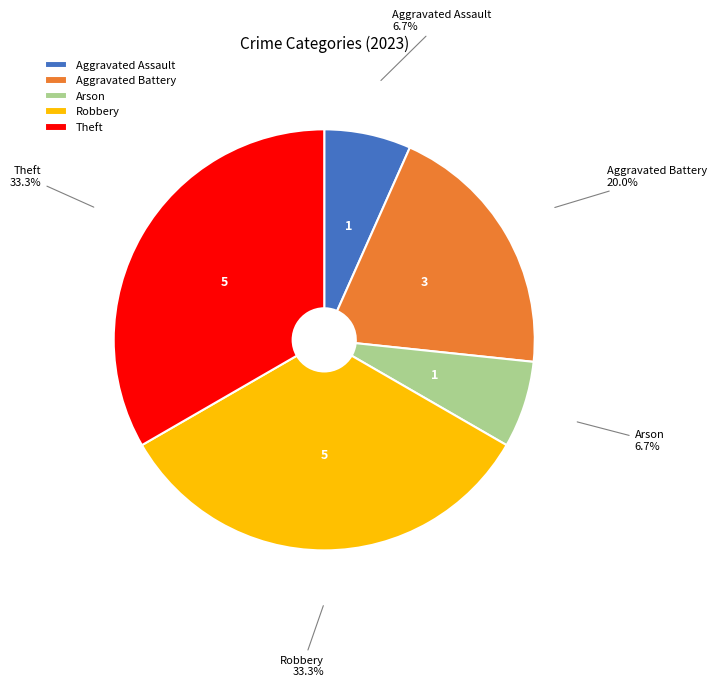

Approximately how many times larger is the value at Theft compared to Arson?

5.0